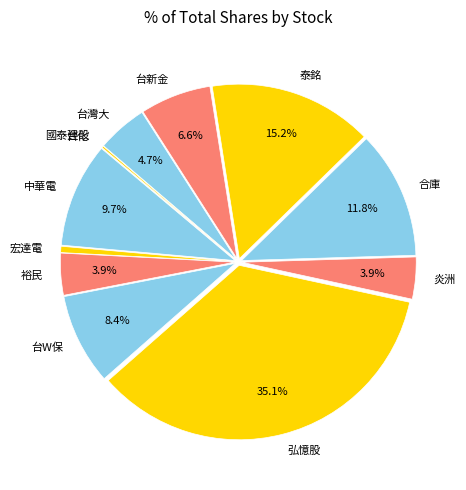

What is the largest slice in the pie chart?

弘憶股